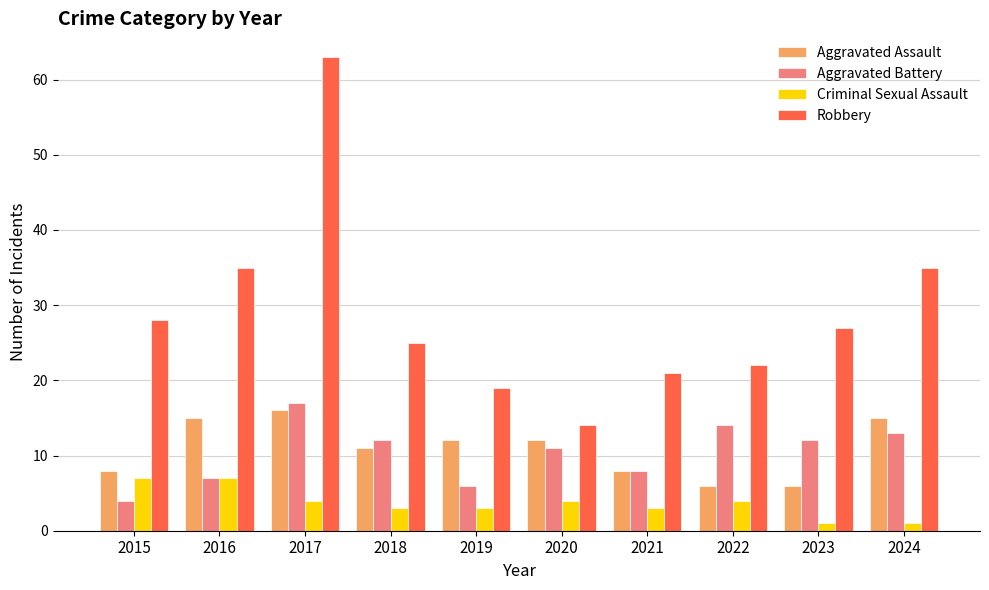

What are all the series names shown in the legend?

Aggravated Assault, Aggravated Battery, Criminal Sexual Assault, Robbery